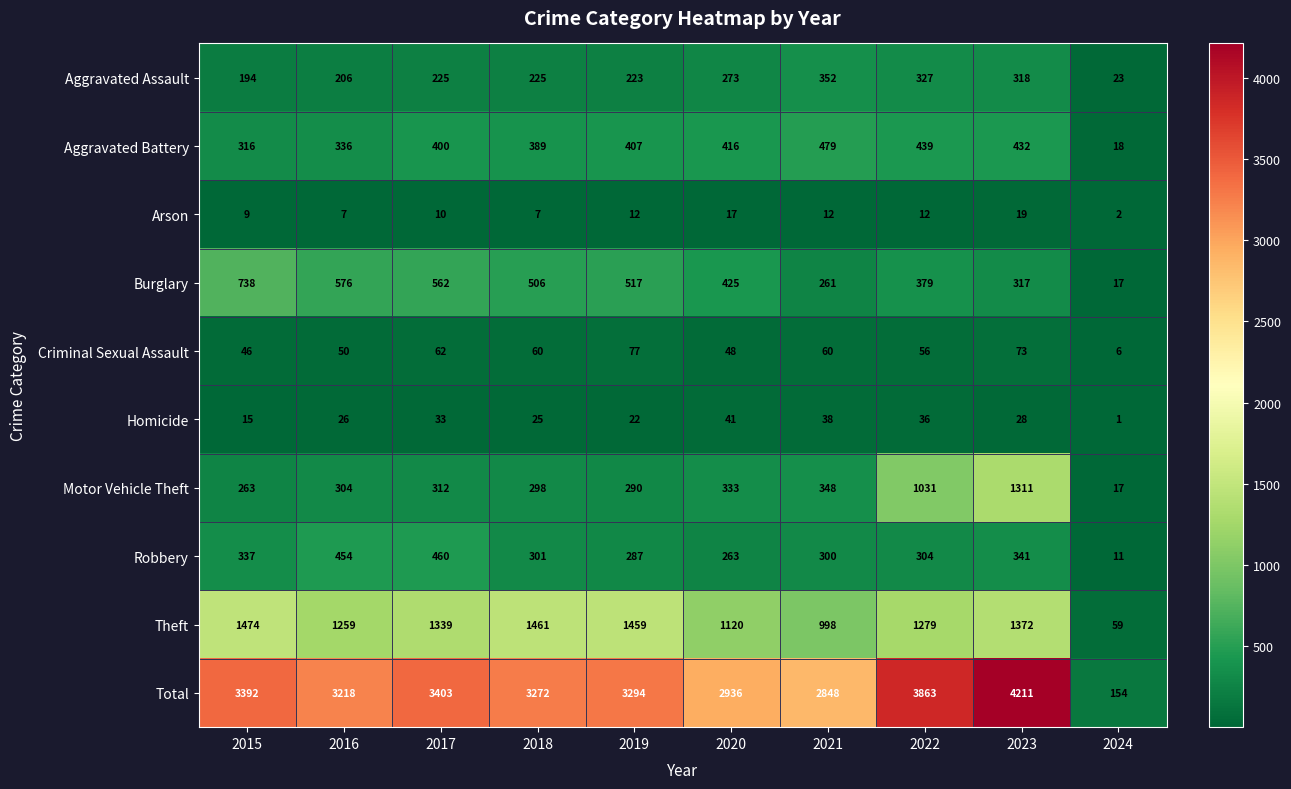

What is the minimum value shown in the chart?

1